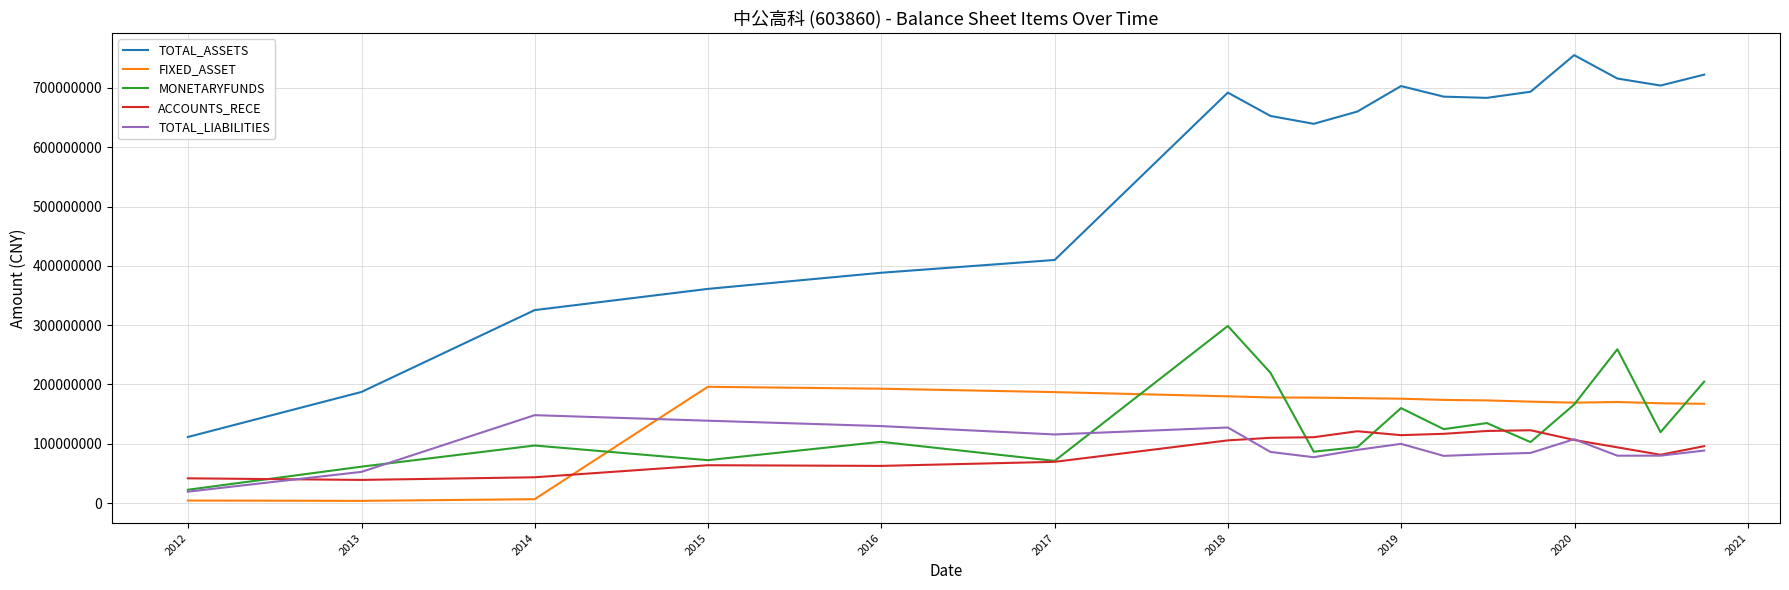

What is the maximum value for ACCOUNTS_RECE?

122859270.9